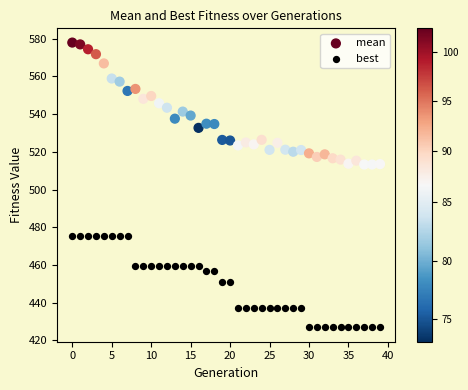

Which series has the largest Y range (max minus min)?

mean